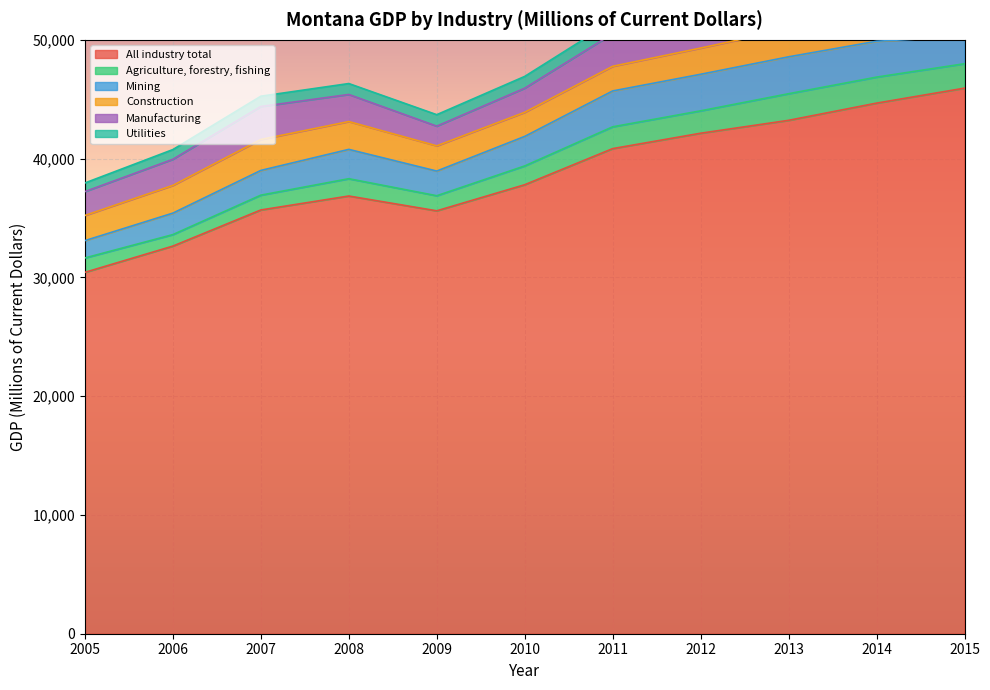

Reading left to right, transcribe all the data shown in this chart.

All industry total: 2005=30425	2006=32635	2007=35676	2008=36852	2009=35605	2010=37801	2011=40842	2012=42138	2013=43223	2014=44672	2015=45933
Agriculture, forestry, fishing: 2005=1211	2006=968	2007=1248	2008=1457	2009=1270	2010=1583	2011=1836	2012=1885	2013=2241	2014=2190	2015=2056
Mining: 2005=1460	2006=1809	2007=2082	2008=2469	2009=2077	2010=2486	2011=3019	2012=3078	2013=3107	2014=3019	2015=2293
Construction: 2005=2117	2006=2332	2007=2603	2008=2343	2009=2123	2010=2029	2011=2074	2012=2207	2013=2333	2014=2475	2015=2745
Manufacturing: 2005=2010	2006=2200	2007=2779	2008=2280	2009=1659	2010=2030	2011=2744	2012=2804	2013=2786	2014=3056	2015=3132
Utilities: 2005=726	2006=818	2007=867	2008=920	2009=965	2010=992	2011=1064	2012=932	2013=989	2014=1024	2015=1071